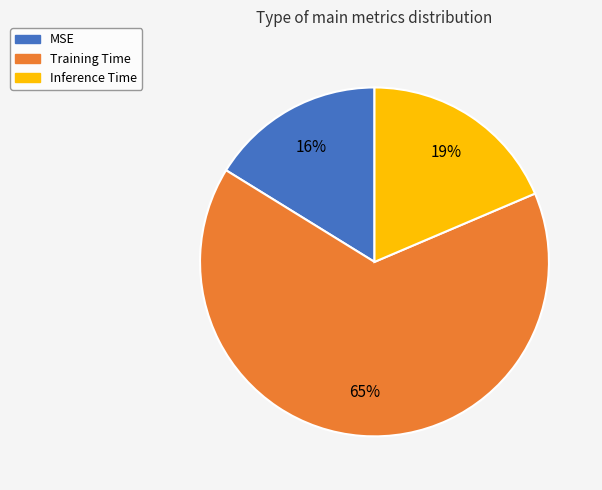

True or false: MSE accounts for 26% of the total.

False